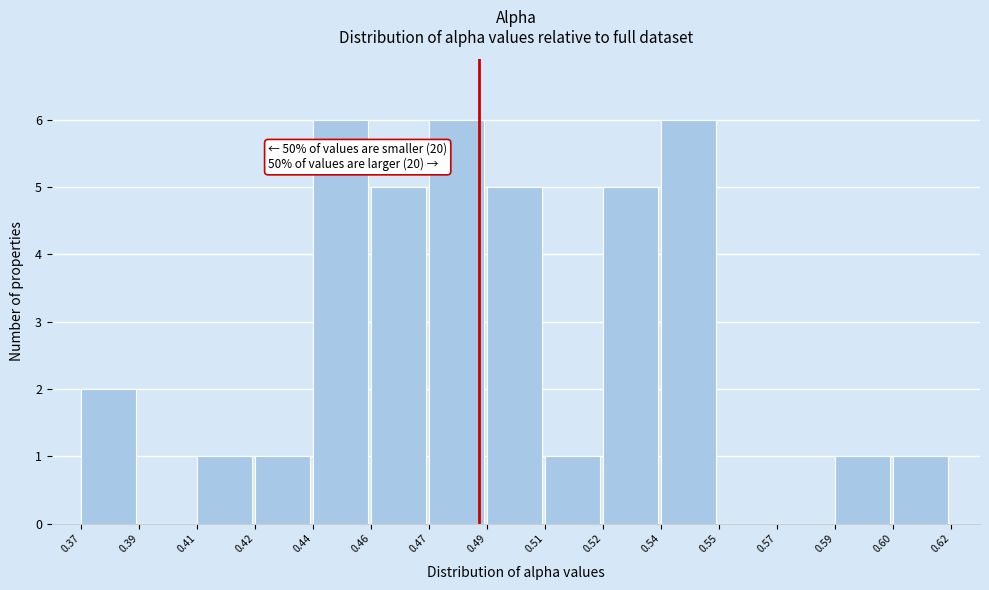

Reading right to left, what are all the values shown in this chart?

0.60=1	0.59=1	0.57=0	0.55=0	0.54=6	0.52=5	0.51=1	0.49=5	0.47=6	0.46=5	0.44=6	0.42=1	0.41=1	0.39=0	0.37=2